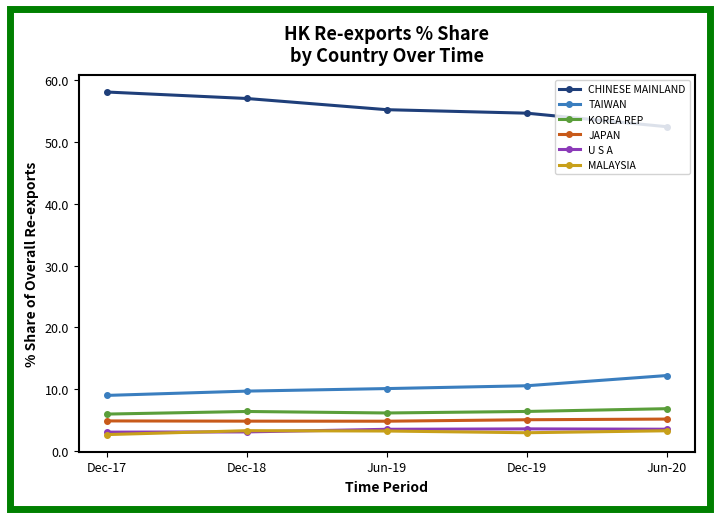

What is the value of the TAIWAN point at the 3rd from the left?

10.1